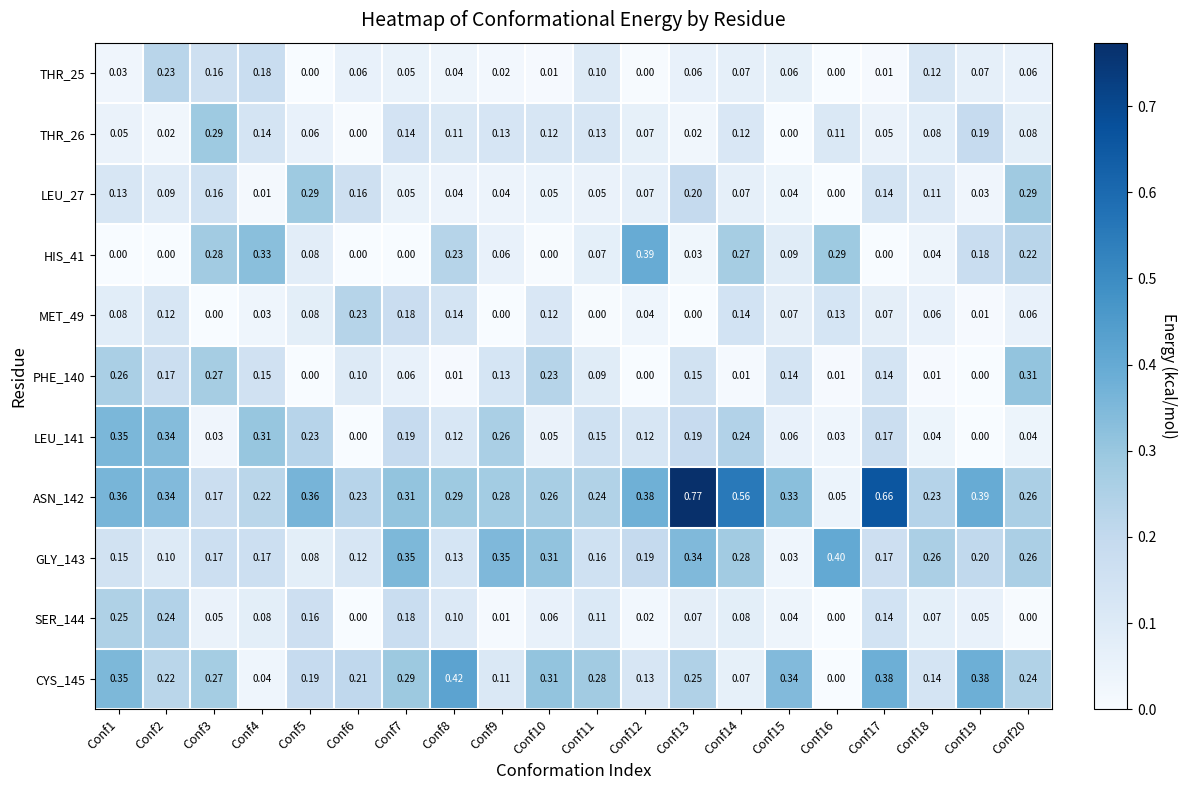

Is the value of THR_26 at Conf19 greater than the value of GLY_143 at Conf1?

Yes